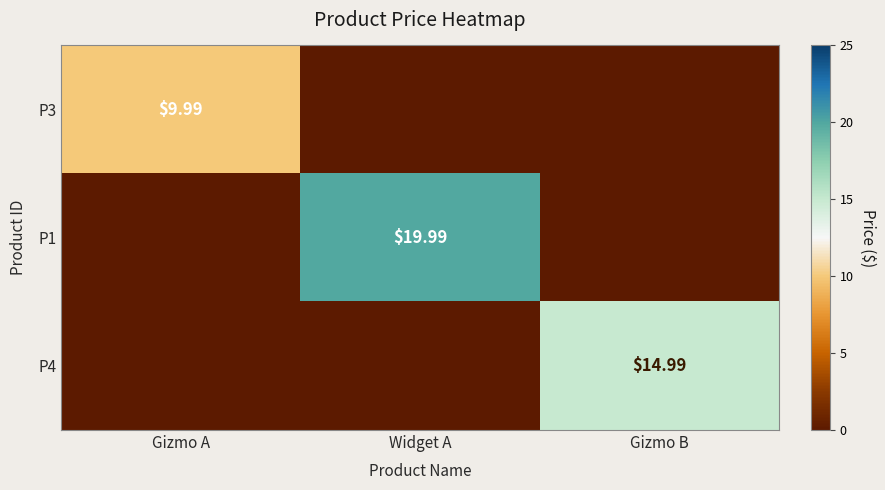

What is the maximum value shown in the chart?

20.0